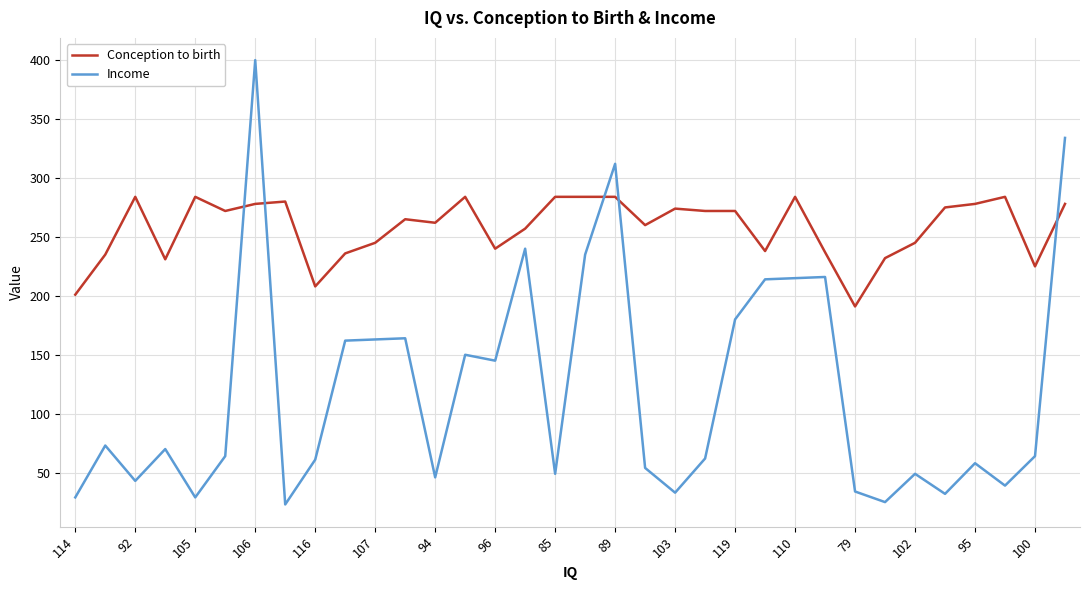

Which series has the widest spread of values?

Income